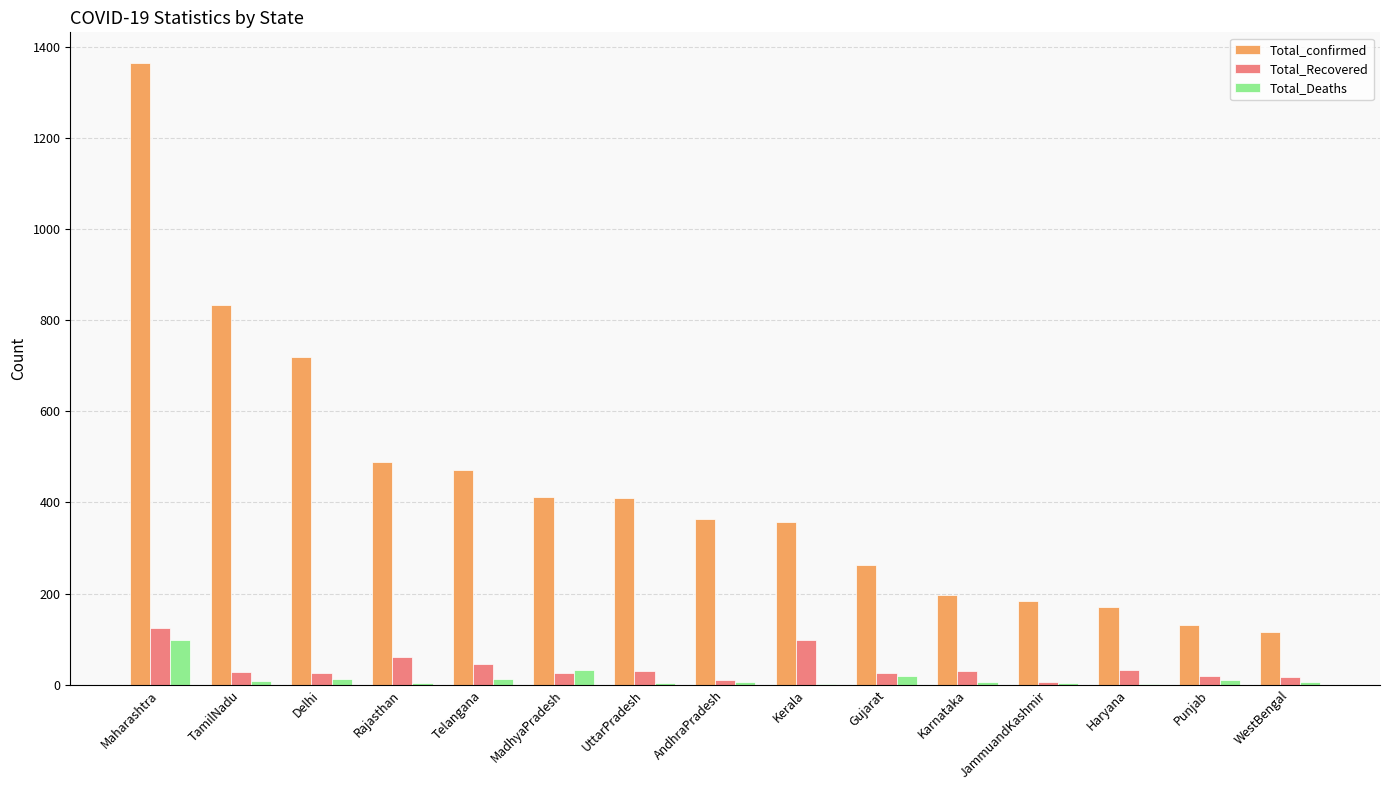

Which series has the largest total across all categories?

Total_confirmed